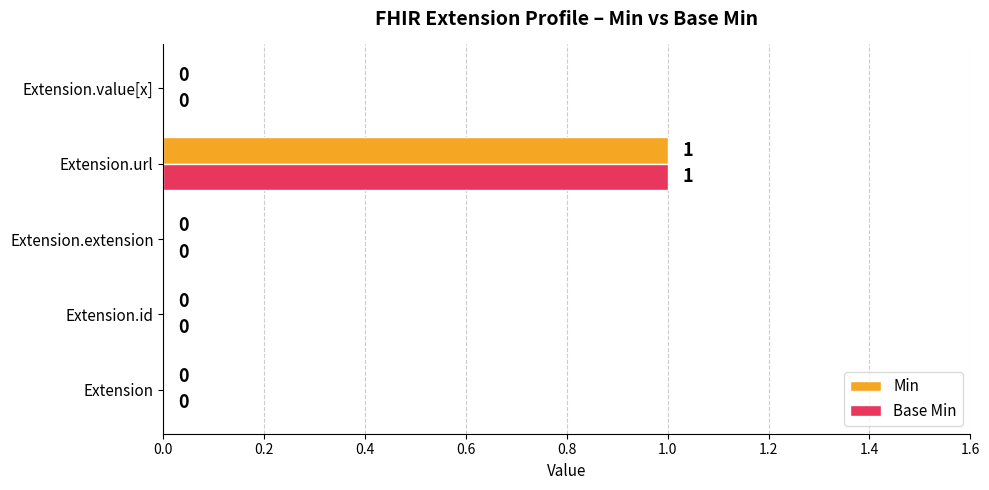

True or false: Min has a value of 2 at Extension.url.

False